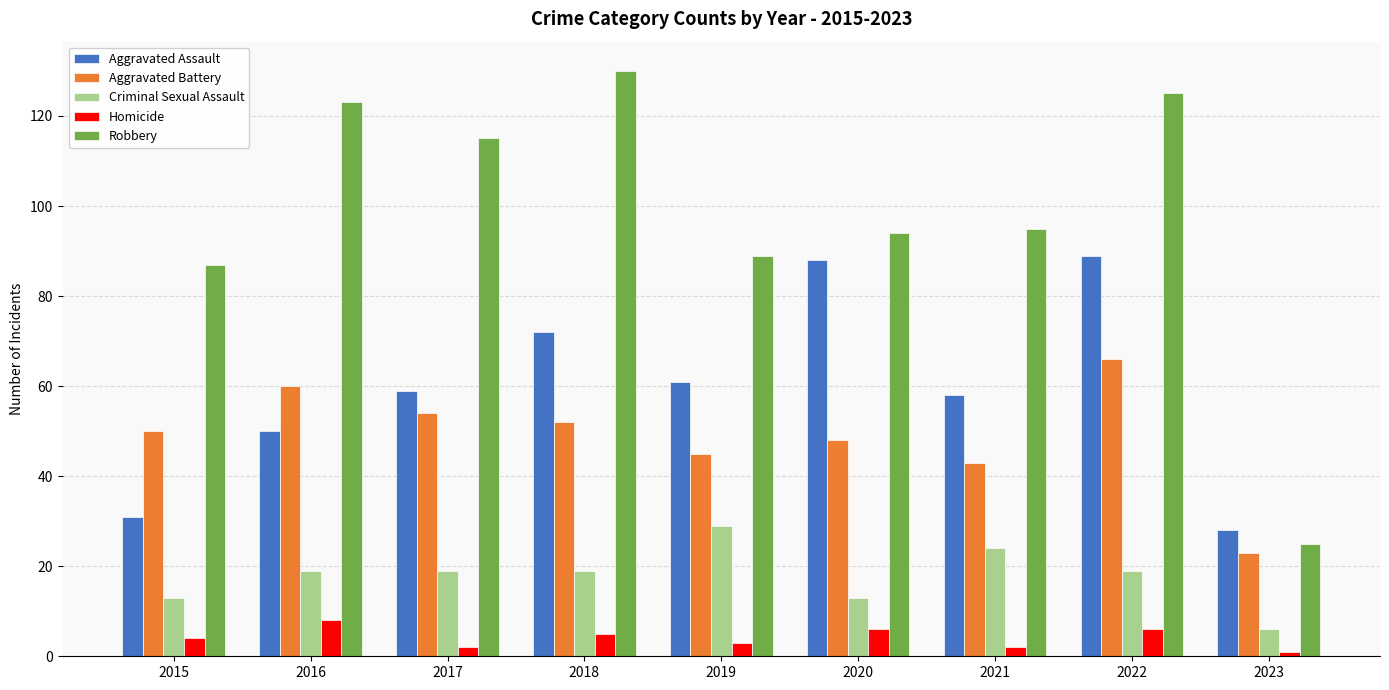

Read the Robbery value at 2019, to the nearest 5.

90